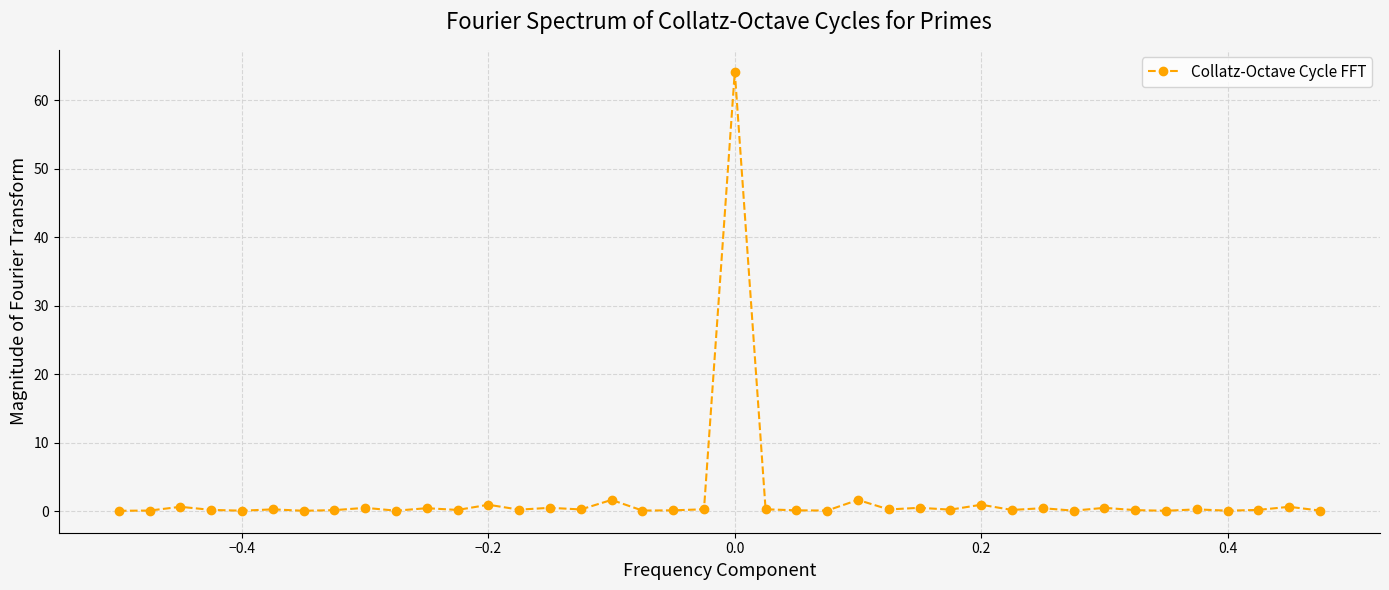

What is the difference between the maximum and minimum values?

64.1